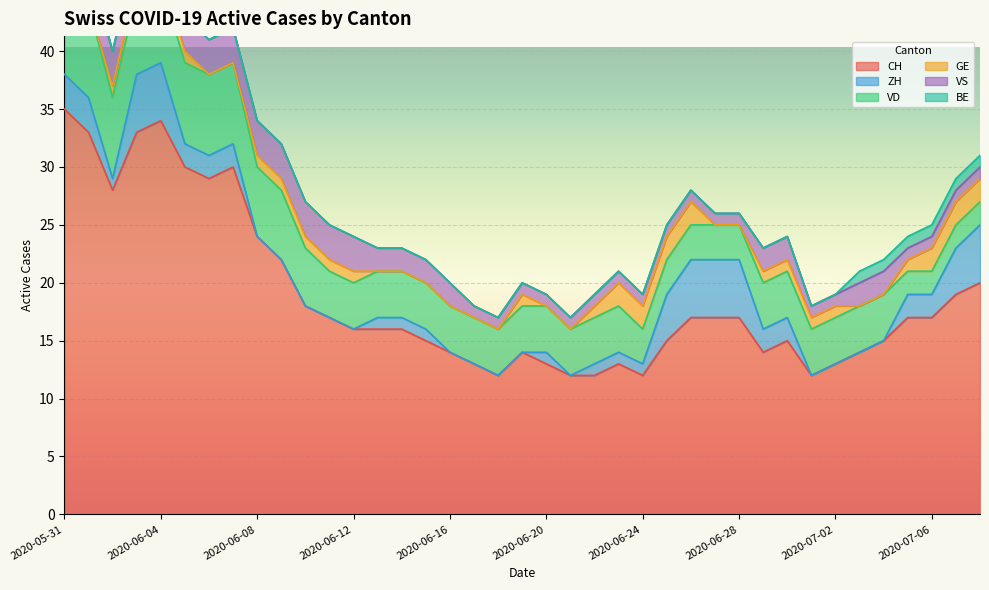

What is the difference between the highest and lowest values at 2020-06-27?

17